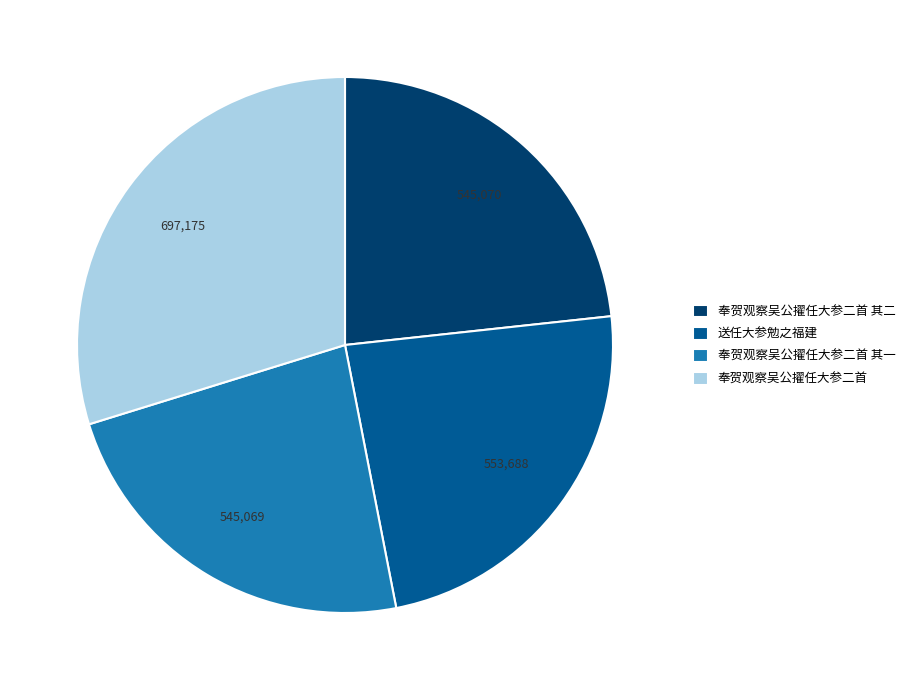

How many segments does this pie chart have?

4